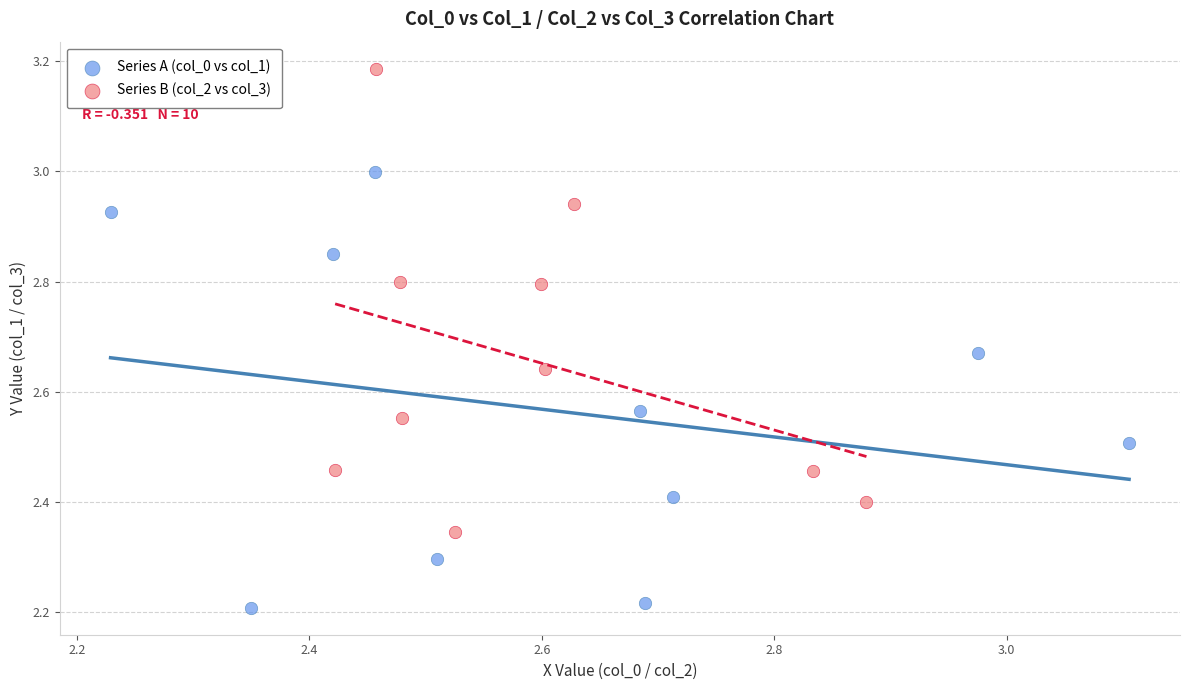

Which series reaches the minimum Y coordinate?

Series A (col_0 vs col_1)